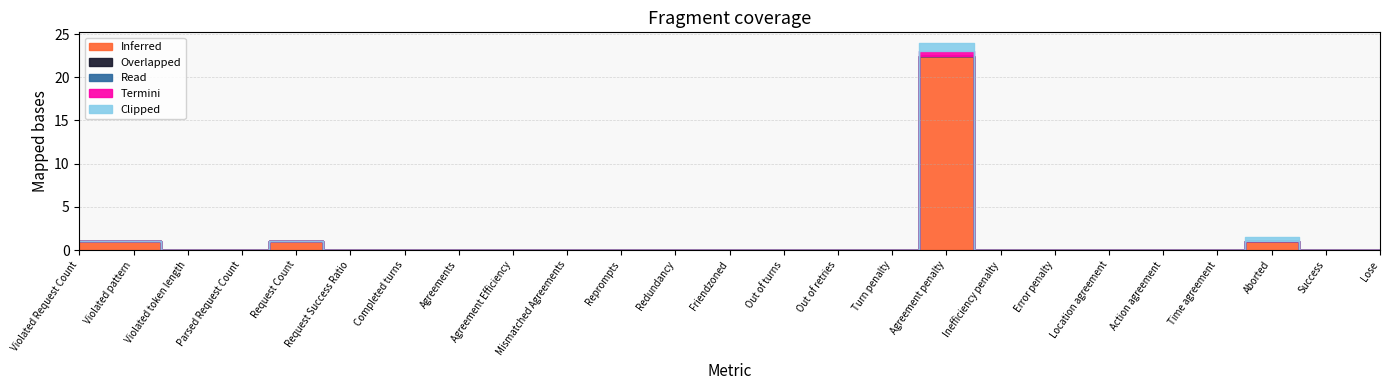

Reading left to right, extract all data points from this chart.

Inferred: Violated Request Count=1.0	Violated pattern=1.0	Violated token length=0.0	Parsed Request Count=0.0	Request Count=1.0	Request Success Ratio=0.0	Completed turns=0.0	Agreements=0.0	Agreement Efficiency=0.0	Mismatched Agreements=0.0	Reprompts=0.0	Redundancy=0.0	Friendzoned=0.0	Out of turns=0.0	Out of retries=0.0	Turn penalty=0.0	Agreement penalty=22.5	Inefficiency penalty=0.0	Error penalty=0.0	Location agreement=0.0	Action agreement=0.0	Time agreement=0.0	Aborted=1.0	Success=0.0	Lose=0.0
Overlapped: Violated Request Count=0.0	Violated pattern=0.0	Violated token length=0.0	Parsed Request Count=0.0	Request Count=0.0	Request Success Ratio=0.0	Completed turns=0.0	Agreements=0.0	Agreement Efficiency=0.0	Mismatched Agreements=0.0	Reprompts=0.0	Redundancy=0.0	Friendzoned=0.0	Out of turns=0.0	Out of retries=0.0	Turn penalty=0.0	Agreement penalty=0.0	Inefficiency penalty=0.0	Error penalty=0.0	Location agreement=0.0	Action agreement=0.0	Time agreement=0.0	Aborted=0.0	Success=0.0	Lose=0.0
Read: Violated Request Count=0.0	Violated pattern=0.0	Violated token length=0.0	Parsed Request Count=0.0	Request Count=0.0	Request Success Ratio=0.0	Completed turns=0.0	Agreements=0.0	Agreement Efficiency=0.0	Mismatched Agreements=0.0	Reprompts=0.0	Redundancy=0.0	Friendzoned=0.0	Out of turns=0.0	Out of retries=0.0	Turn penalty=0.0	Agreement penalty=0.0	Inefficiency penalty=0.0	Error penalty=0.0	Location agreement=0.0	Action agreement=0.0	Time agreement=0.0	Aborted=0.0	Success=0.0	Lose=0.0
Termini: Violated Request Count=0.0	Violated pattern=0.0	Violated token length=0.0	Parsed Request Count=0.0	Request Count=0.0	Request Success Ratio=0.0	Completed turns=0.0	Agreements=0.0	Agreement Efficiency=0.0	Mismatched Agreements=0.0	Reprompts=0.0	Redundancy=0.0	Friendzoned=0.0	Out of turns=0.0	Out of retries=0.0	Turn penalty=0.0	Agreement penalty=0.5	Inefficiency penalty=0.0	Error penalty=0.0	Location agreement=0.0	Action agreement=0.0	Time agreement=0.0	Aborted=0.0	Success=0.0	Lose=0.0
Clipped: Violated Request Count=0.0	Violated pattern=0.0	Violated token length=0.0	Parsed Request Count=0.0	Request Count=0.0	Request Success Ratio=0.0	Completed turns=0.0	Agreements=0.0	Agreement Efficiency=0.0	Mismatched Agreements=0.0	Reprompts=0.0	Redundancy=0.0	Friendzoned=0.0	Out of turns=0.0	Out of retries=0.0	Turn penalty=0.0	Agreement penalty=1.0	Inefficiency penalty=0.0	Error penalty=0.0	Location agreement=0.0	Action agreement=0.0	Time agreement=0.0	Aborted=0.5	Success=0.0	Lose=0.0